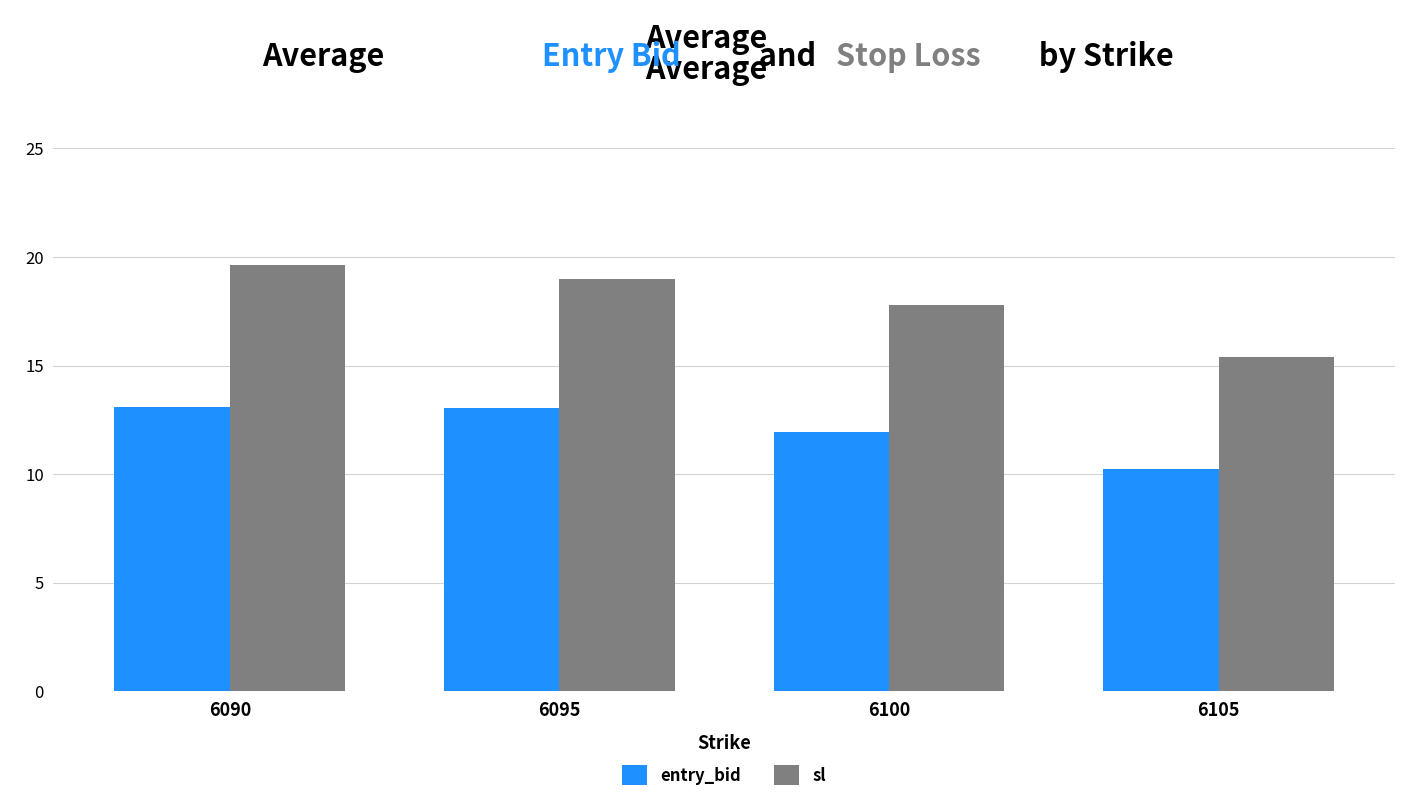

Rank the series by their maximum value, from lowest to highest.

entry_bid, sl